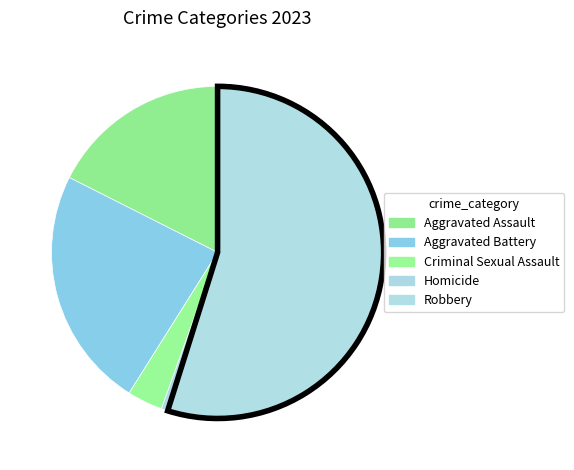

Rank the categories by value from highest to lowest.

Robbery, Aggravated Battery, Aggravated Assault, Criminal Sexual Assault, Homicide